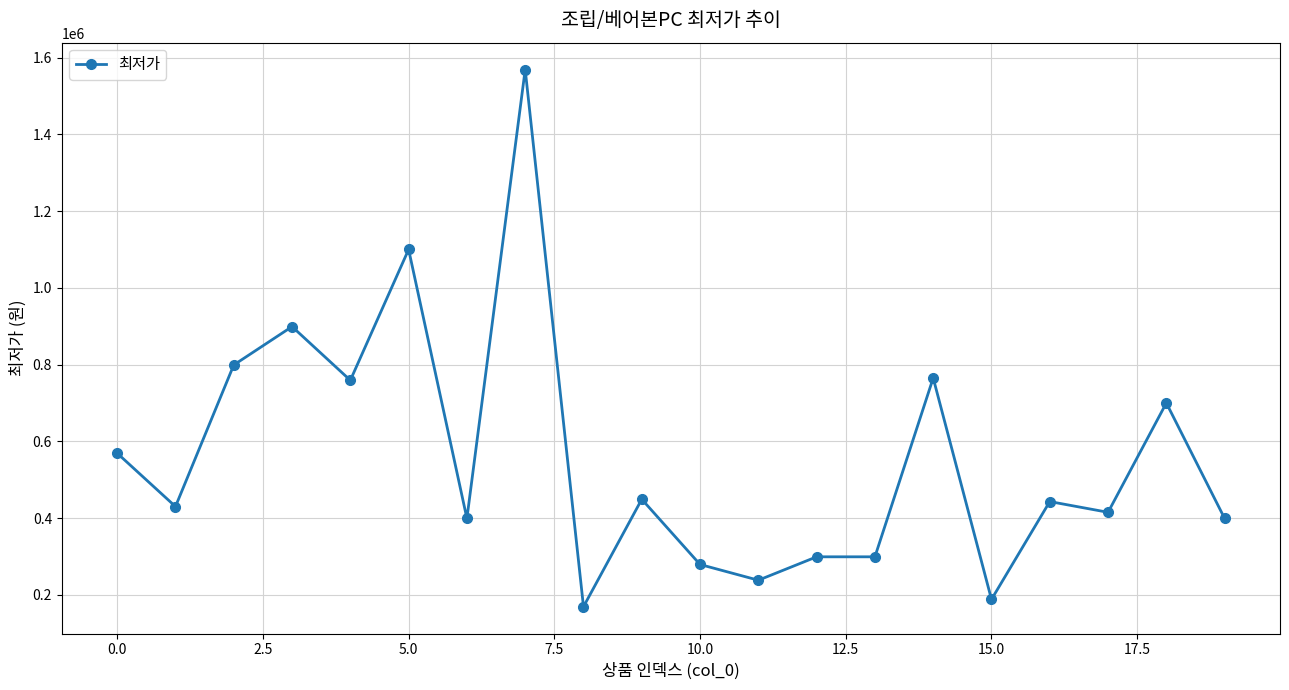

What is the sum of all values?

11166900